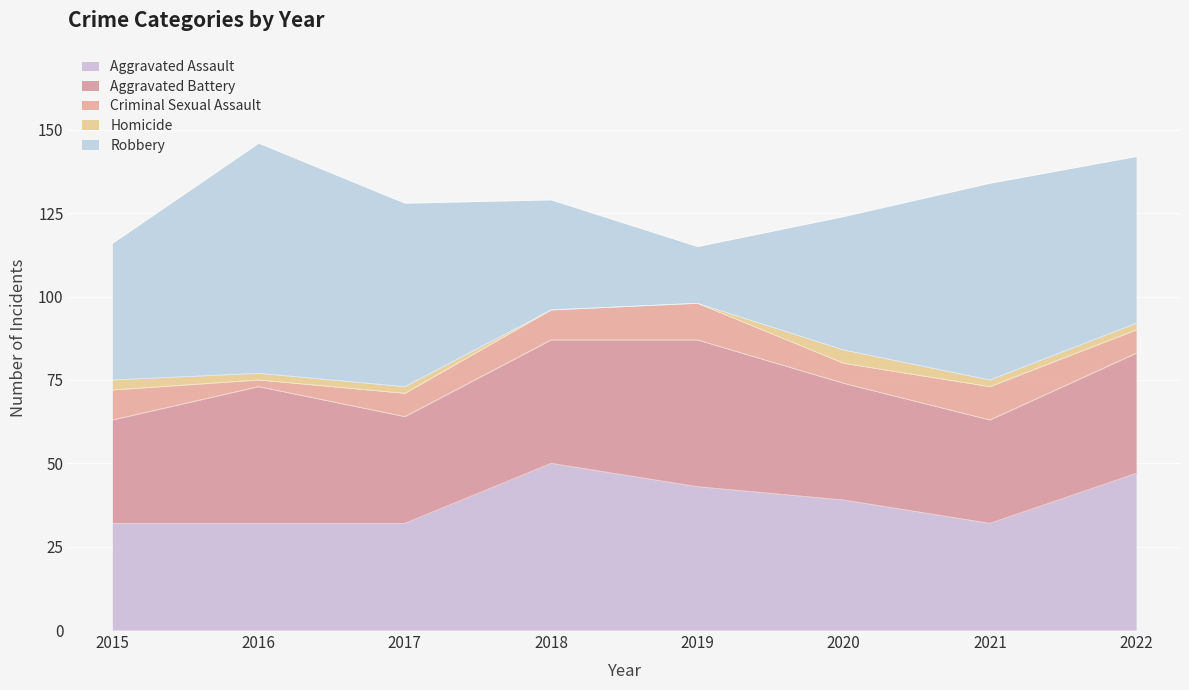

Reading left to right, list all the values displayed in this chart.

Aggravated Assault: 32	32	32	50	43	39	32	47
Aggravated Battery: 31	41	32	37	44	35	31	36
Criminal Sexual Assault: 9	2	7	9	11	6	10	7
Homicide: 3	2	2	0	0	4	2	2
Robbery: 41	69	55	33	17	40	59	50